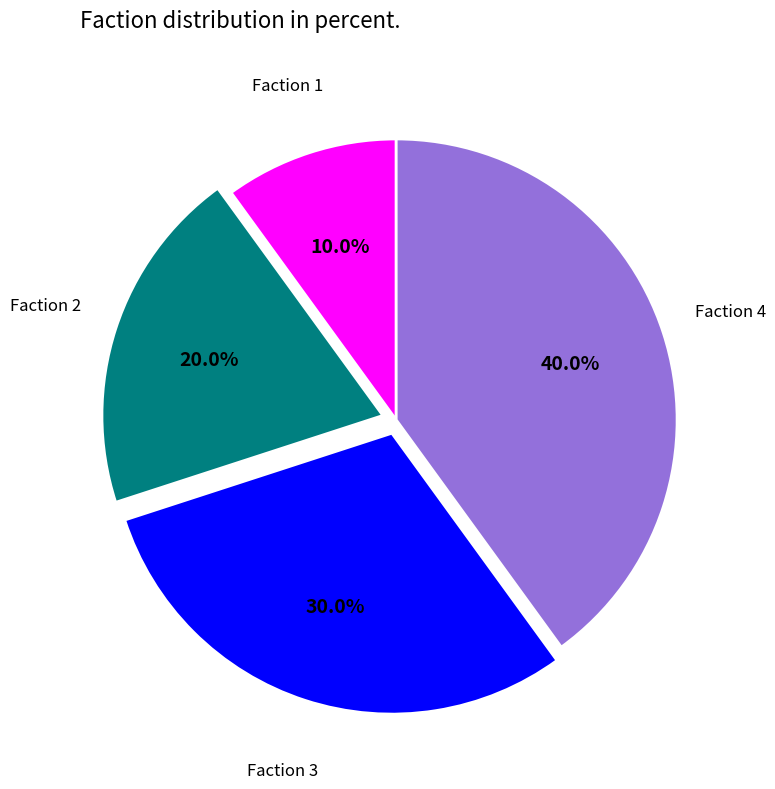

What percentage is NOT represented by Faction 3?

70.0%